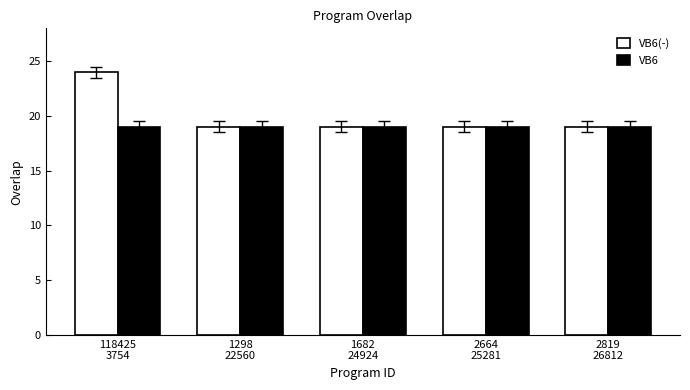

Which series has the widest spread of values?

VB6(-)